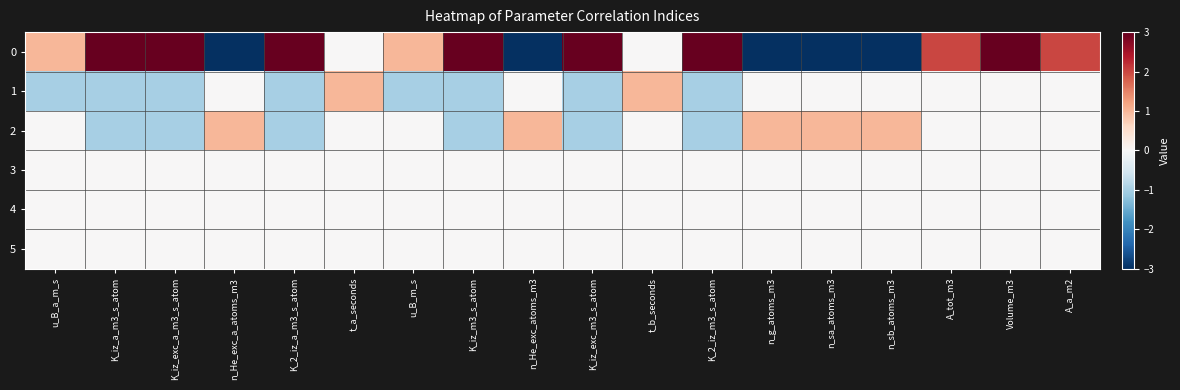

List the series in order of their peak value, highest first.

0, 1, 2, 3, 4, 5